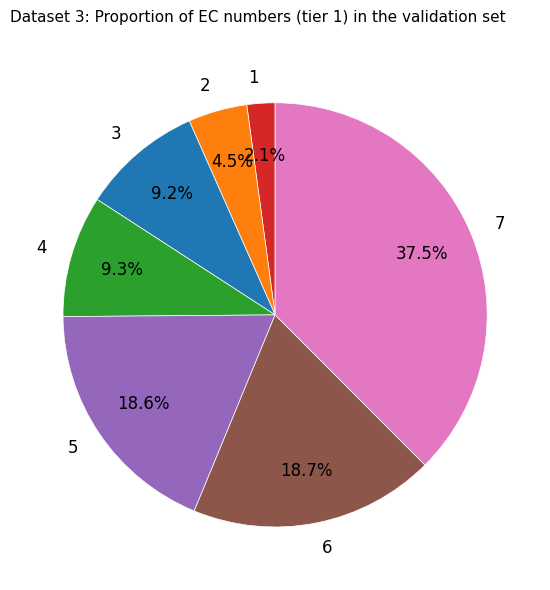

Does 4 account for over 50% of the chart?

No